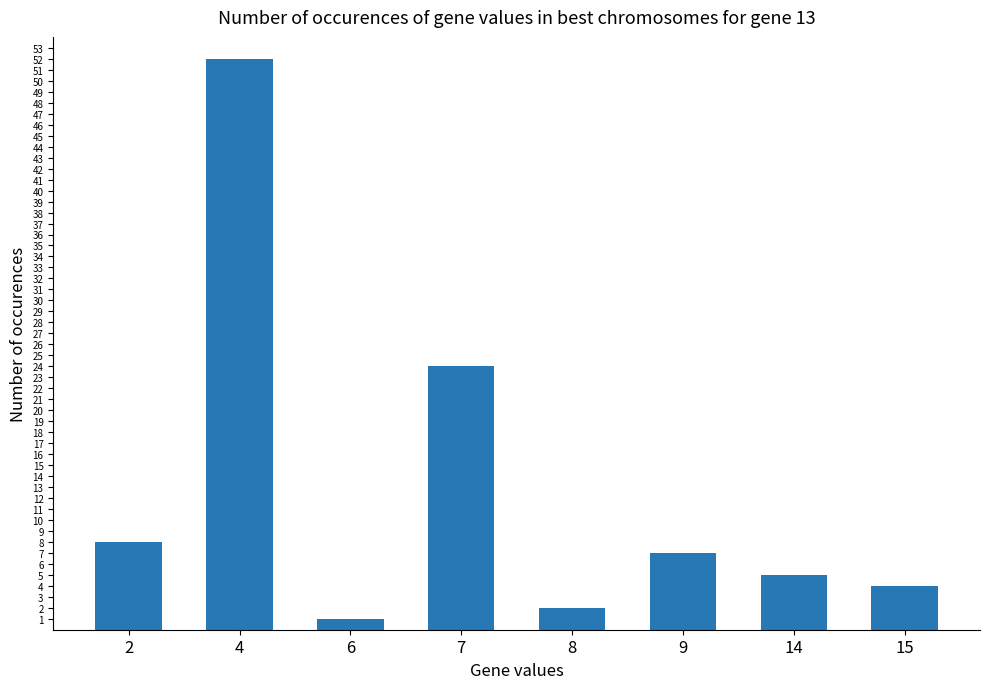

Reading left to right, transcribe all the data shown in this chart.

2=8	4=52	6=1	7=24	8=2	9=7	14=5	15=4